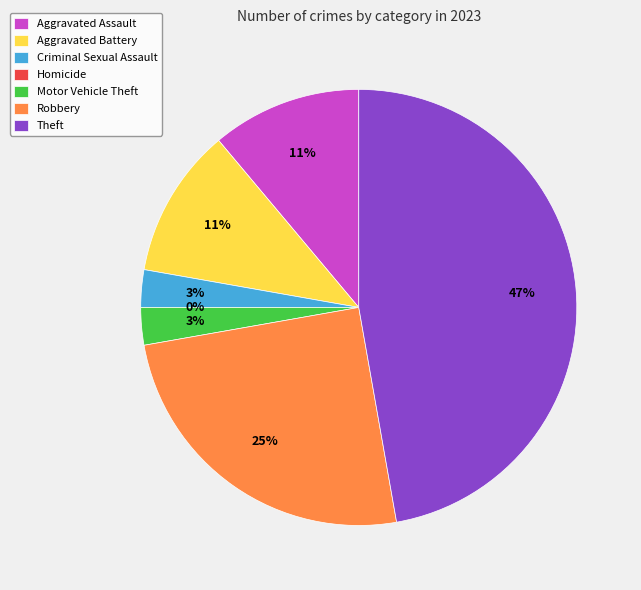

What is the ratio of the value at Motor Vehicle Theft to the value at Robbery?

0.1